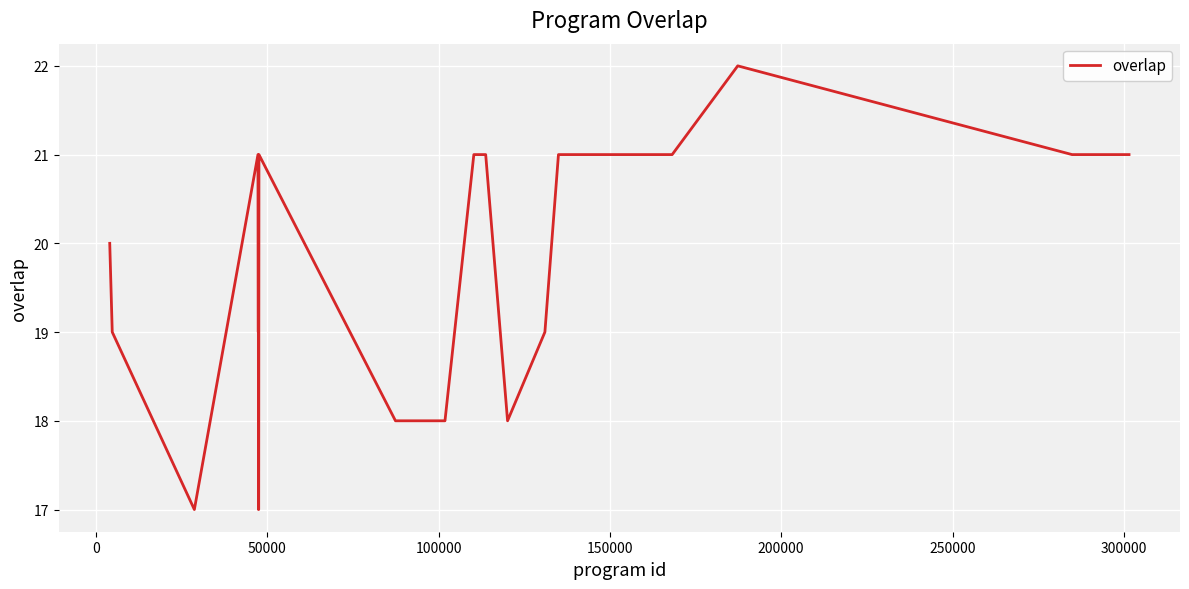

What is the minimum value shown in the chart?

17